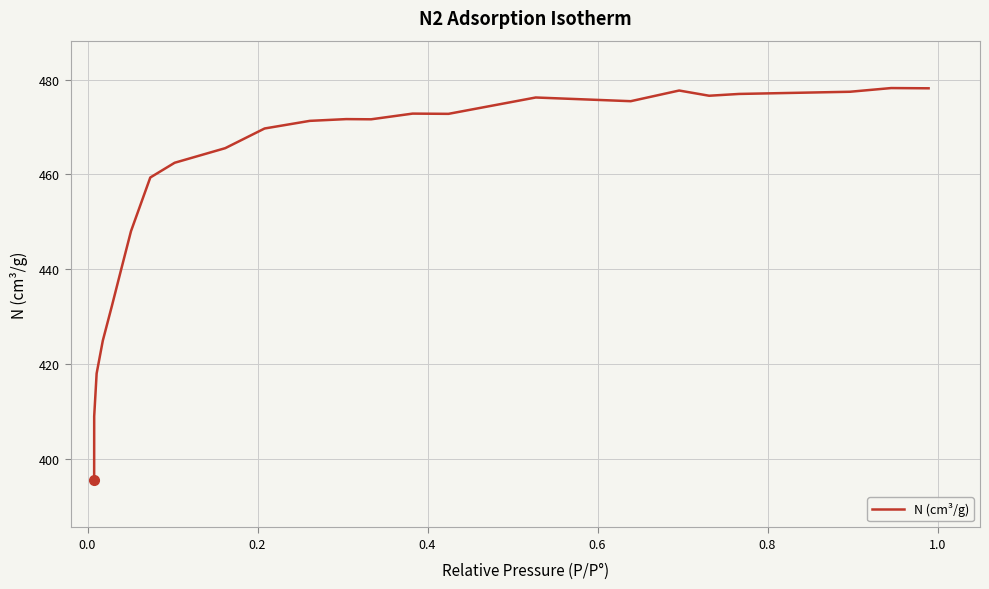

What is the maximum value shown in the chart?

478.2